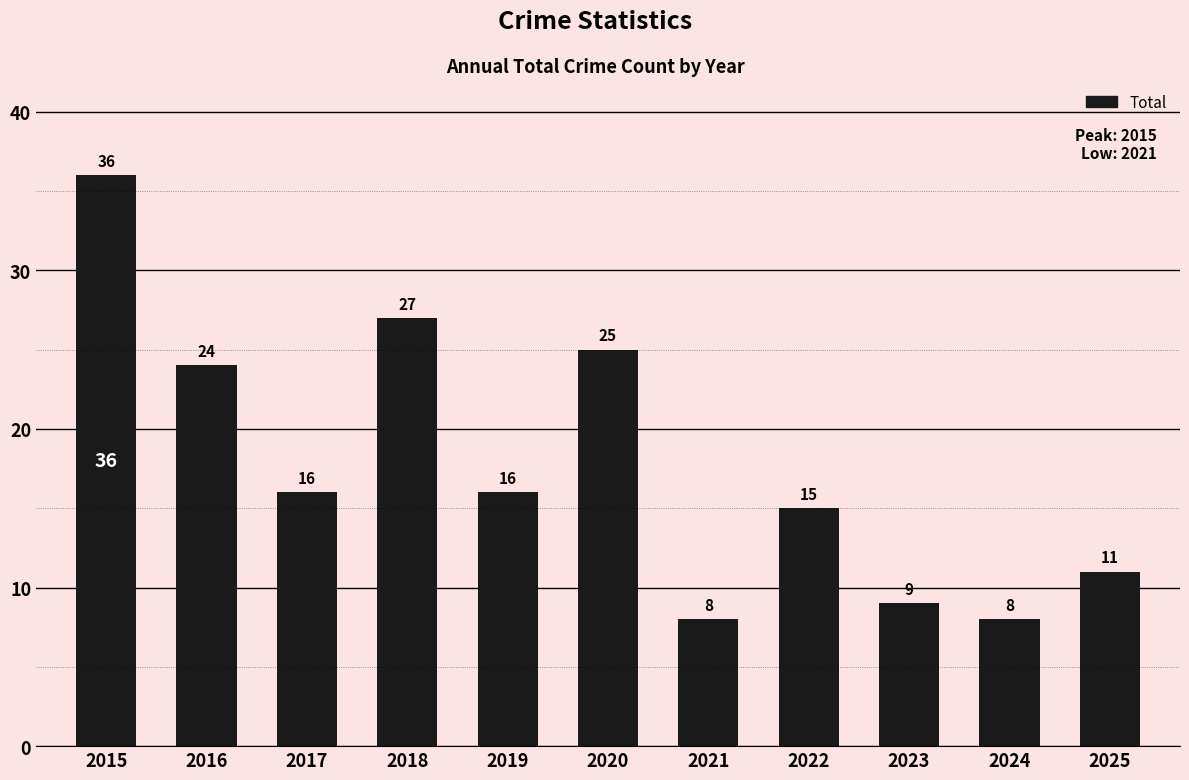

How many categories are shown in the chart?

11